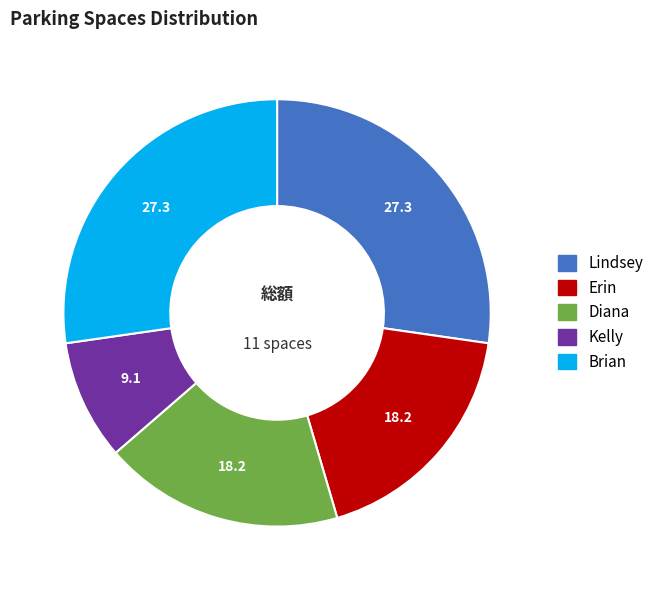

Is there a majority slice in this chart?

No